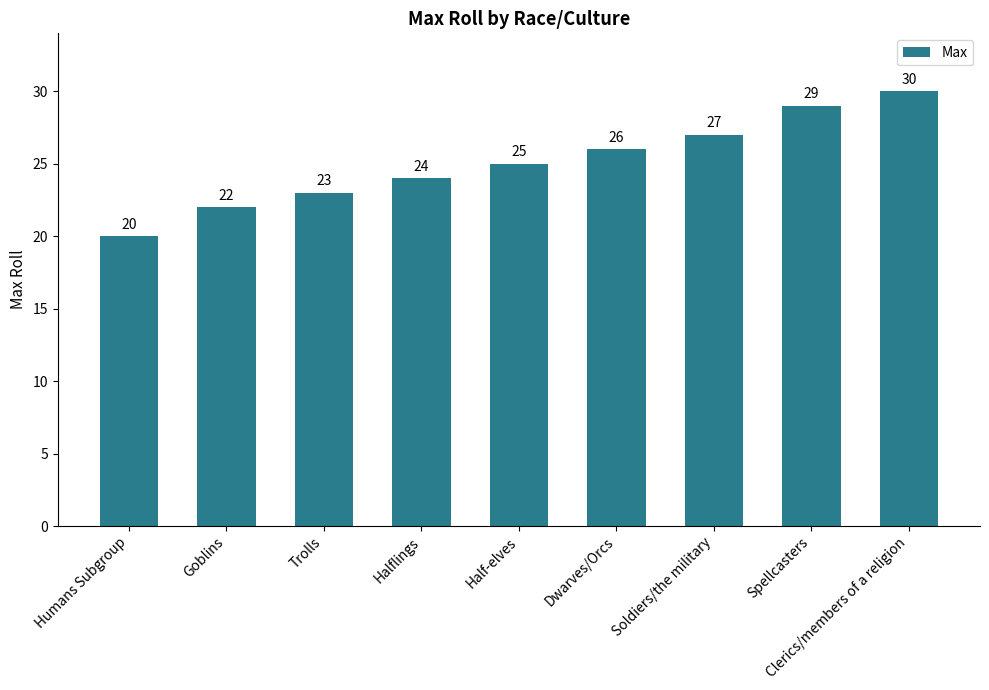

What position from the right is Spellcasters?

2